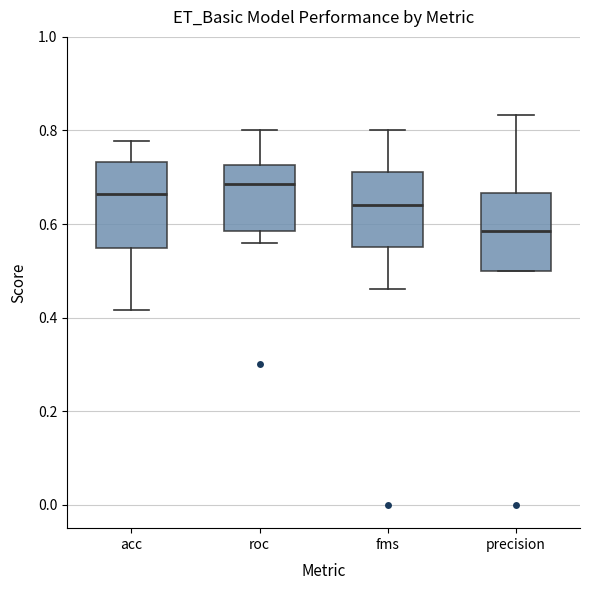

Where is the lower edge of the box for fms on the y-axis? The values are not printed on the chart, so give them approximately, as read against the axis.

0.56